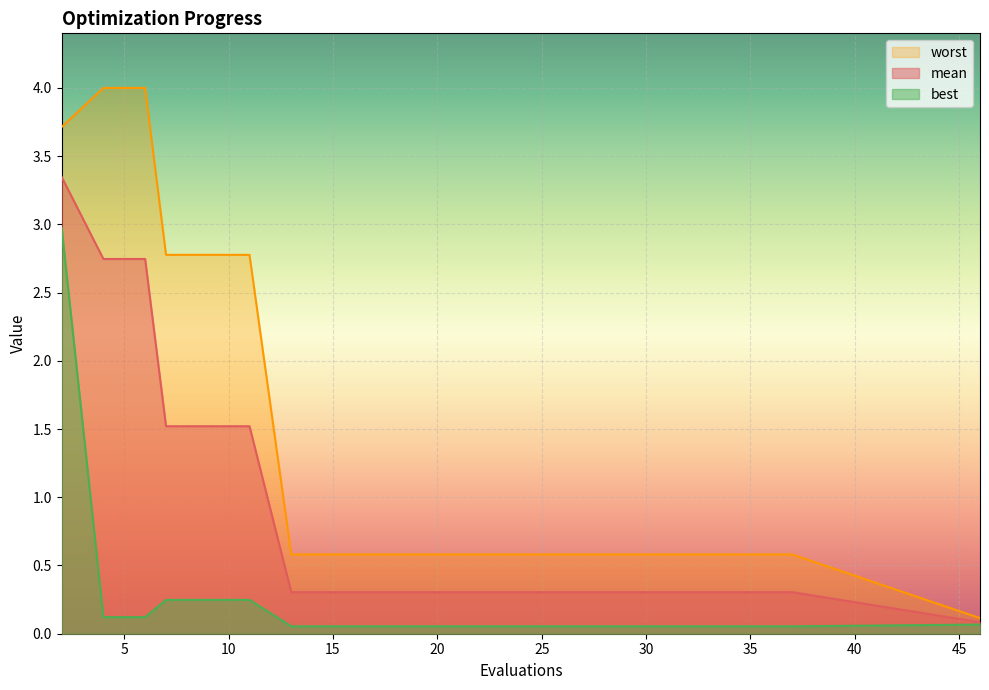

Which series has the widest spread of values?

worst